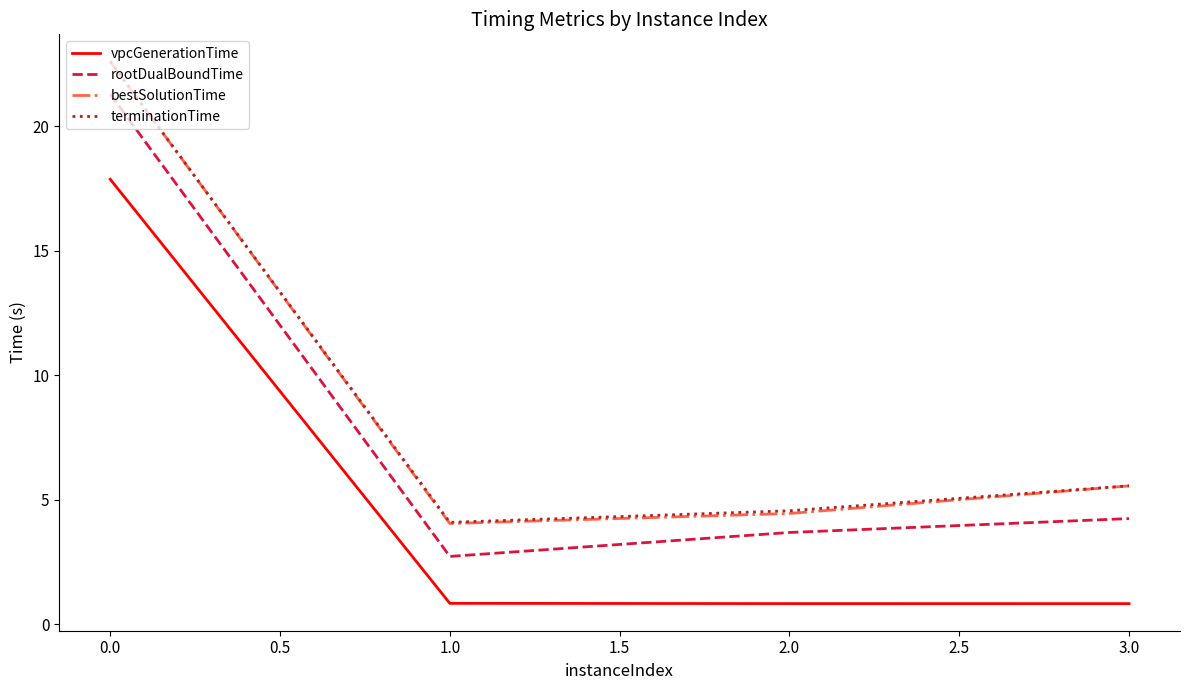

What is the total value across all series at 2.0?

13.5